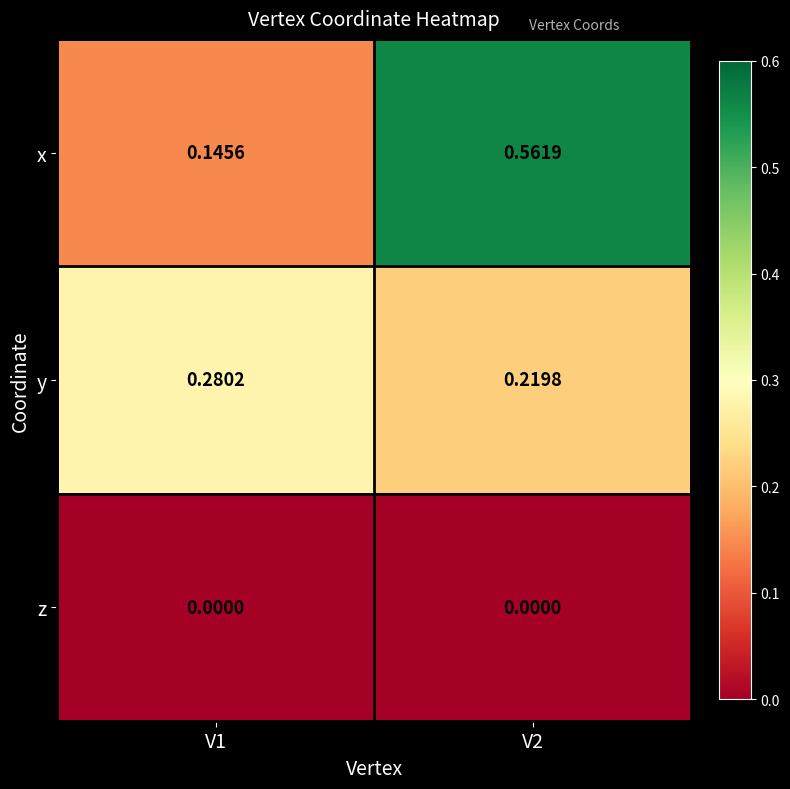

Between V1 and V2, which series saw the biggest shift?

x